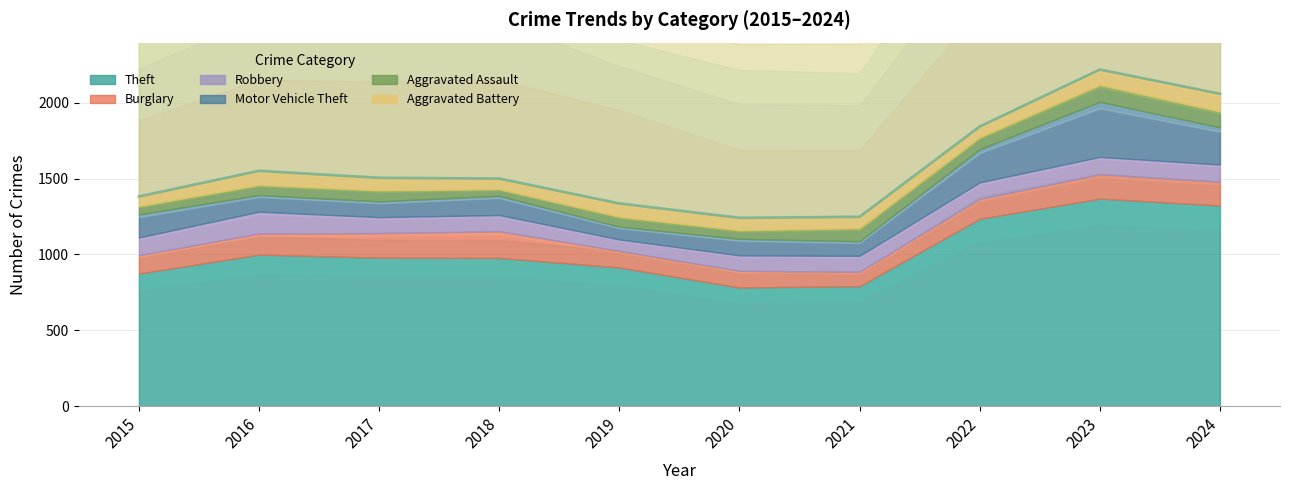

True or false: Motor Vehicle Theft has a value of 31 at 2019.

False